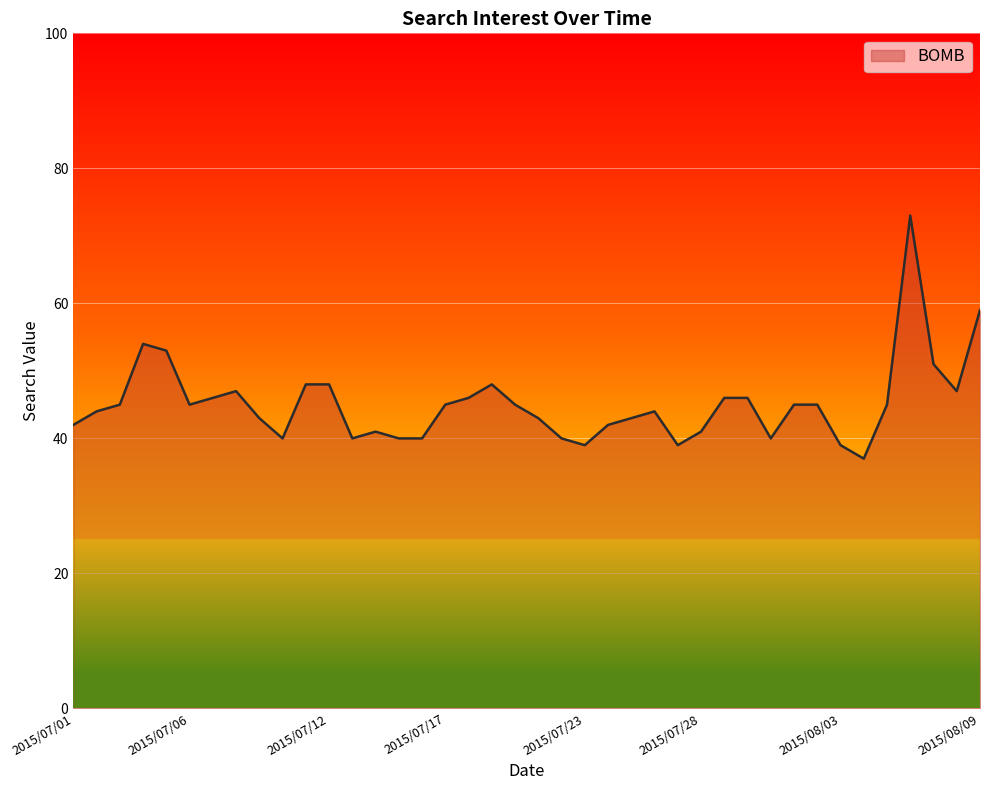

What is the greatest value displayed?

73